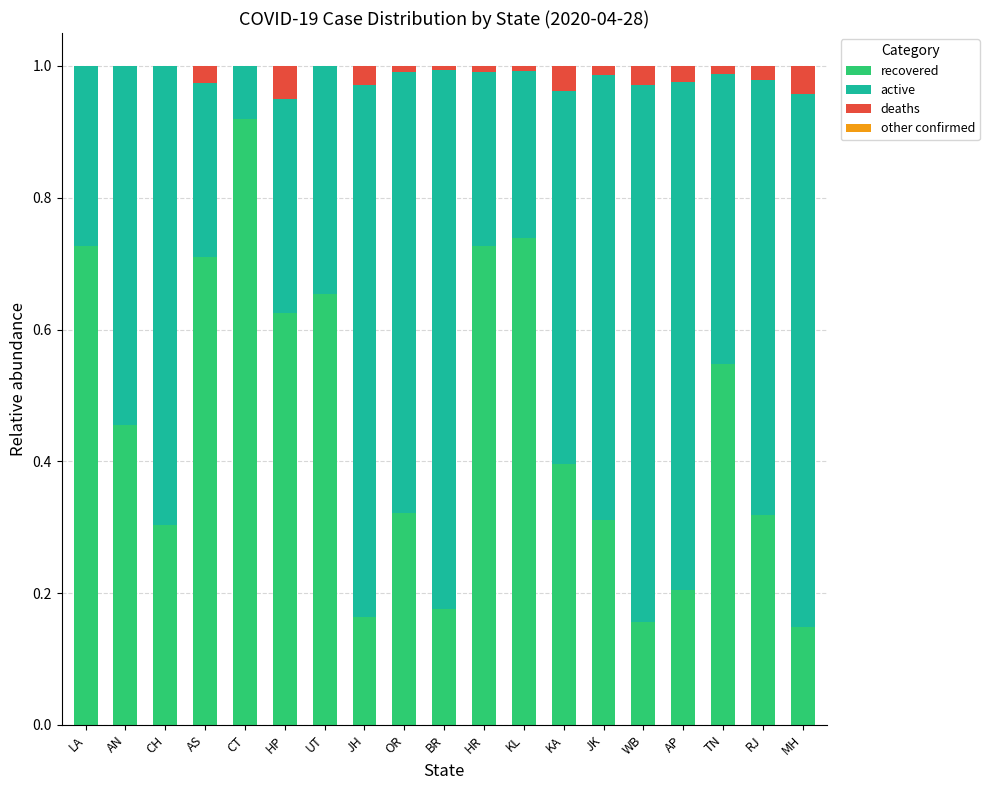

At which label does recovered reach its peak?

CT